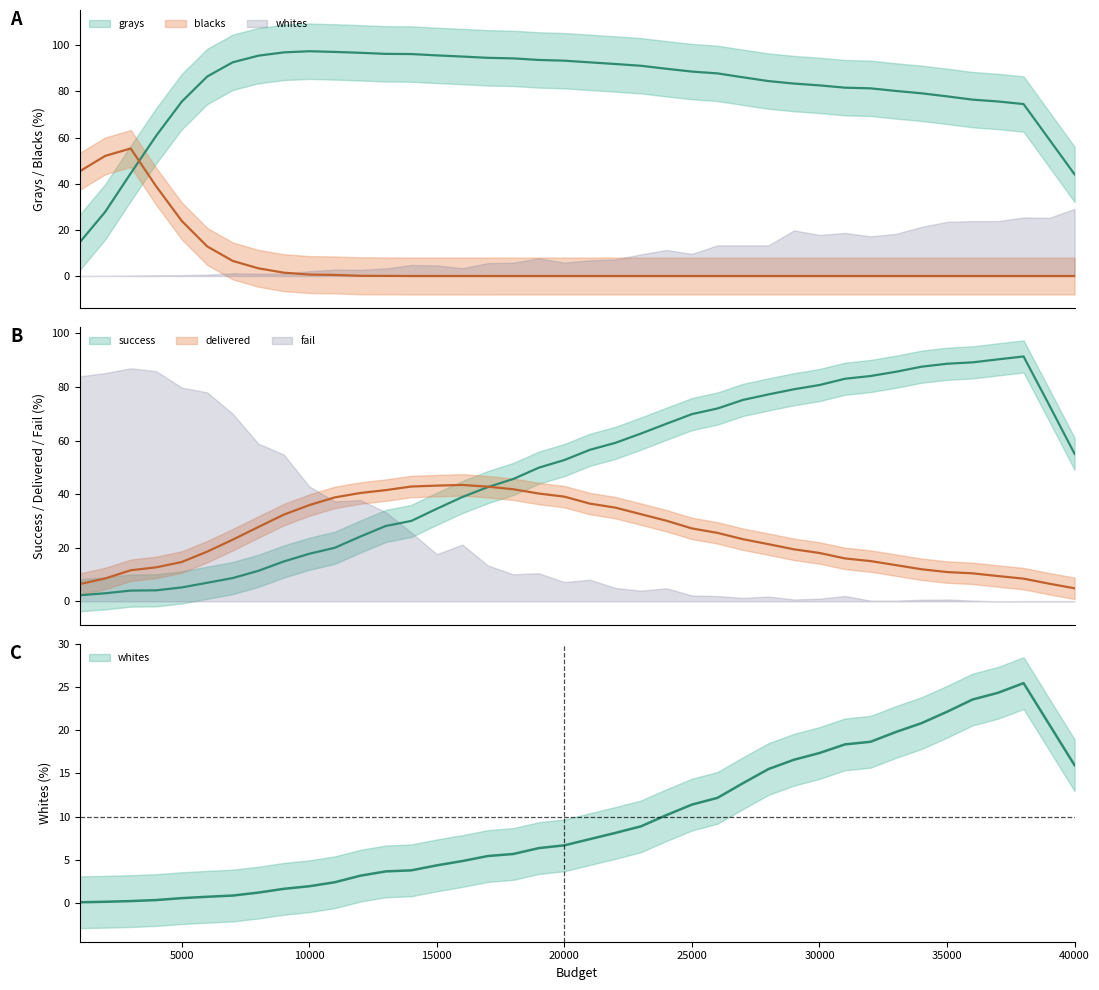

How many lines are shown in the chart?

6